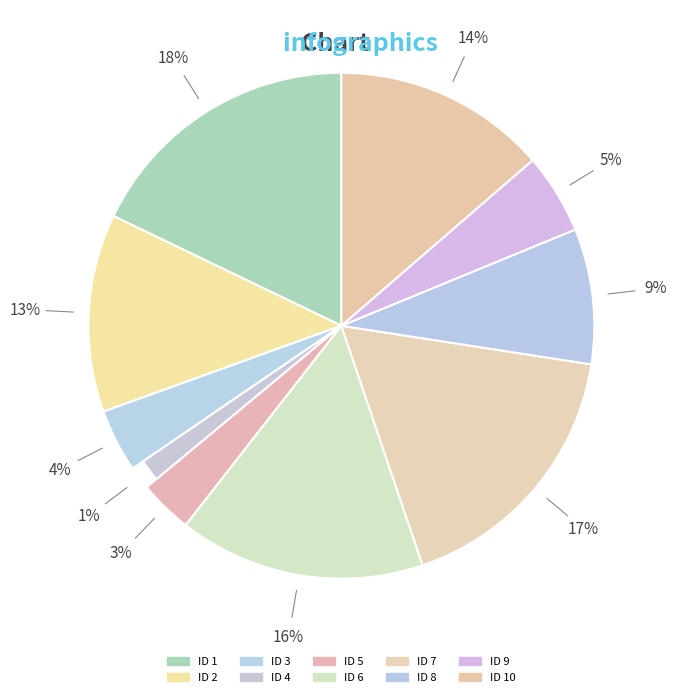

How many segments does this pie chart have?

10